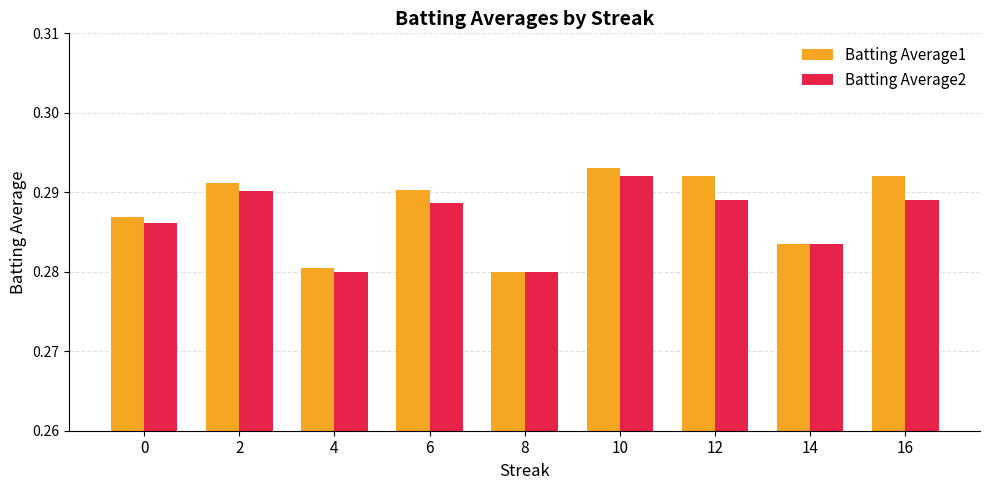

List the series in order of their overall mean, highest first.

Batting Average1, Batting Average2